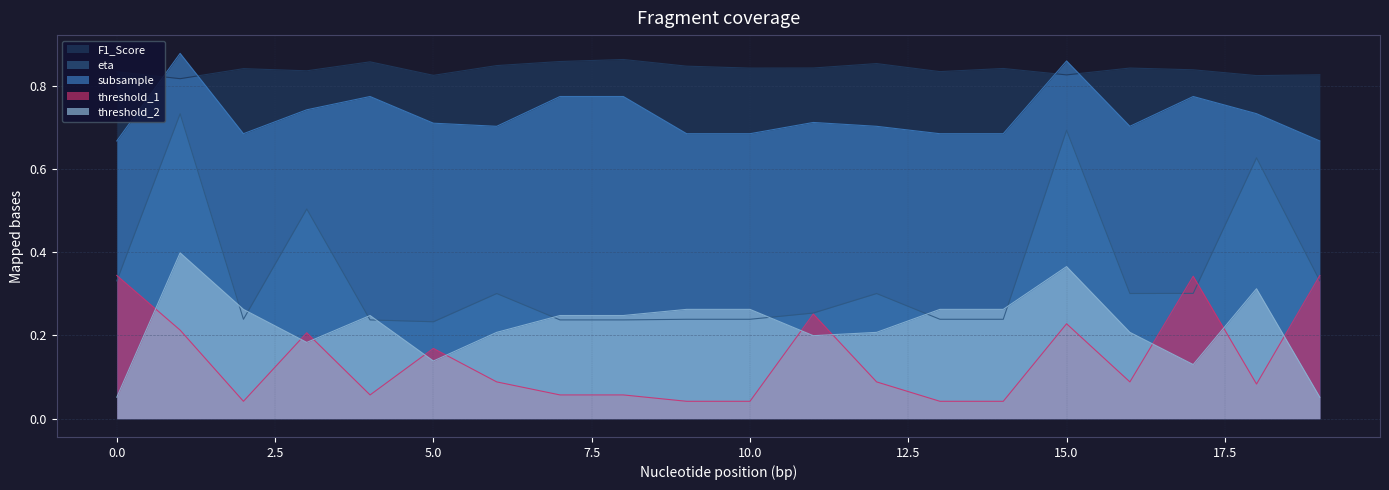

Is the value of subsample at 1 greater than the value of F1_Score at 0?

Yes